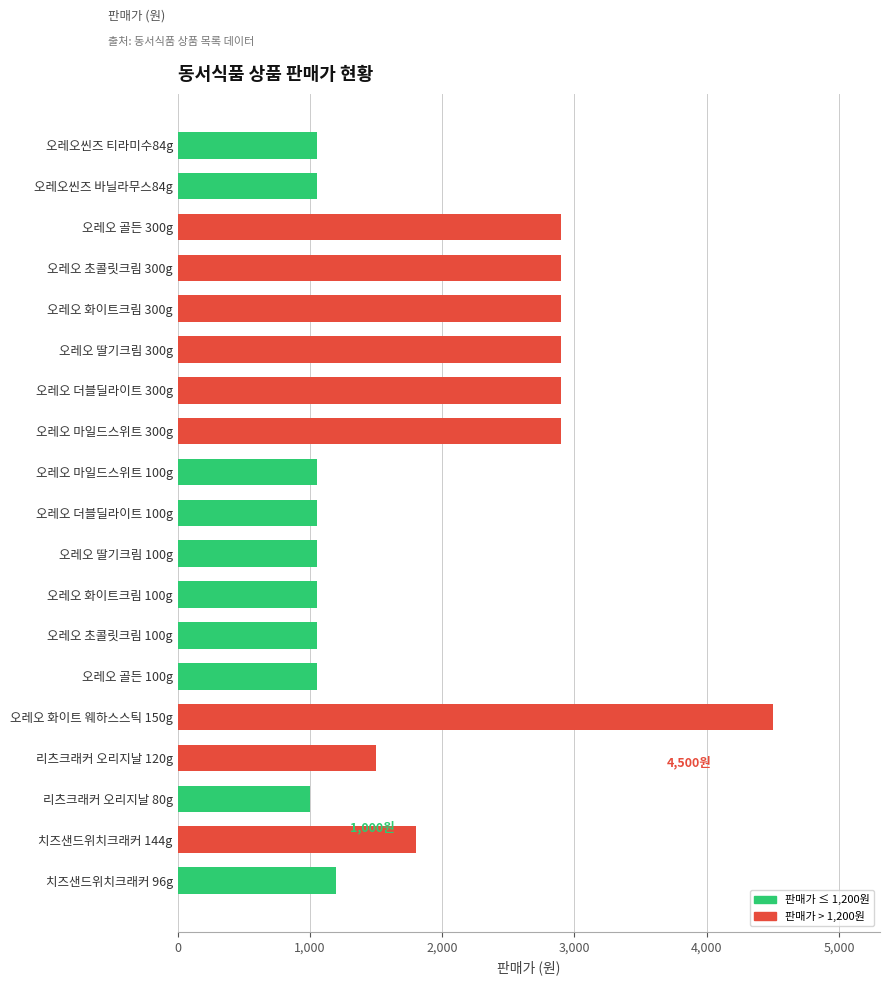

What is the ratio of the value at 오레오 초콜릿크림 300g to the value at 치즈샌드위치크래커 144g?

1.6